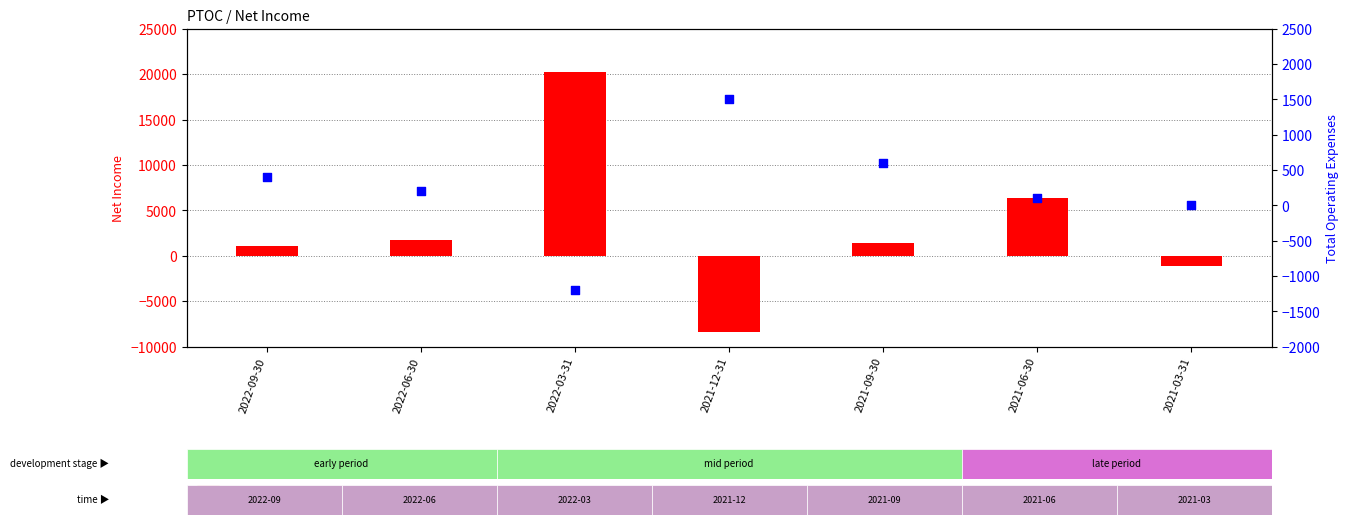

Is the value of count at 2022-06-30 greater than the value of percentile rank within the sample at 2022-06-30?

Yes